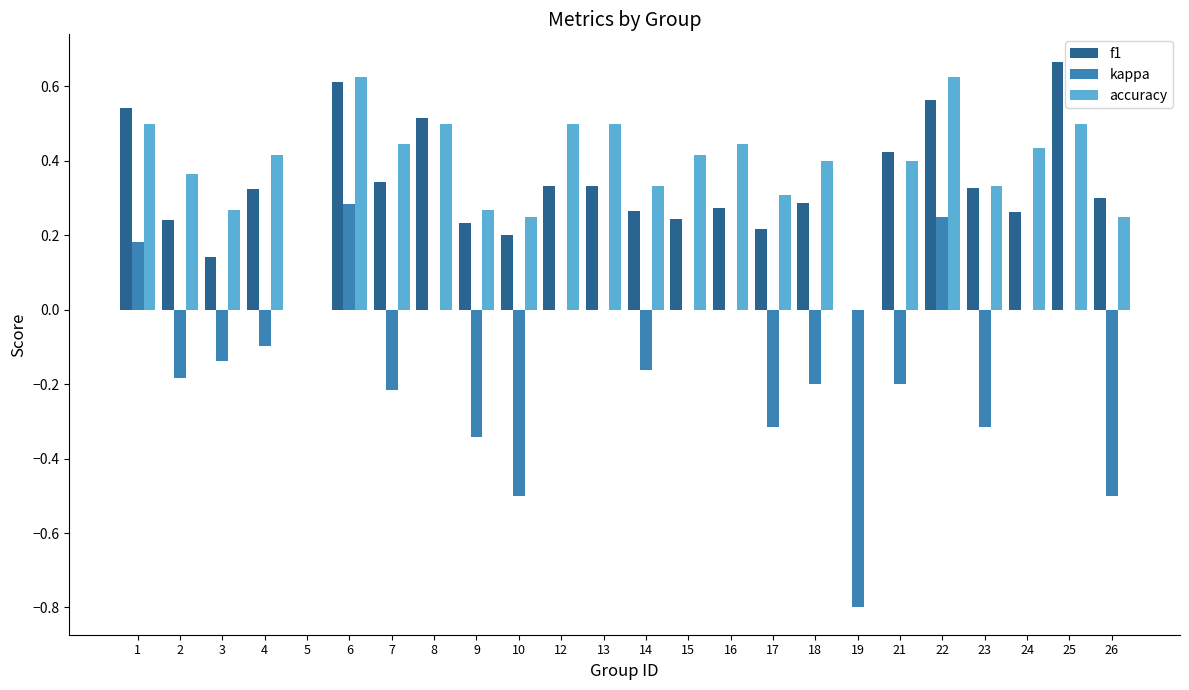

How many distinct data groups are displayed?

3